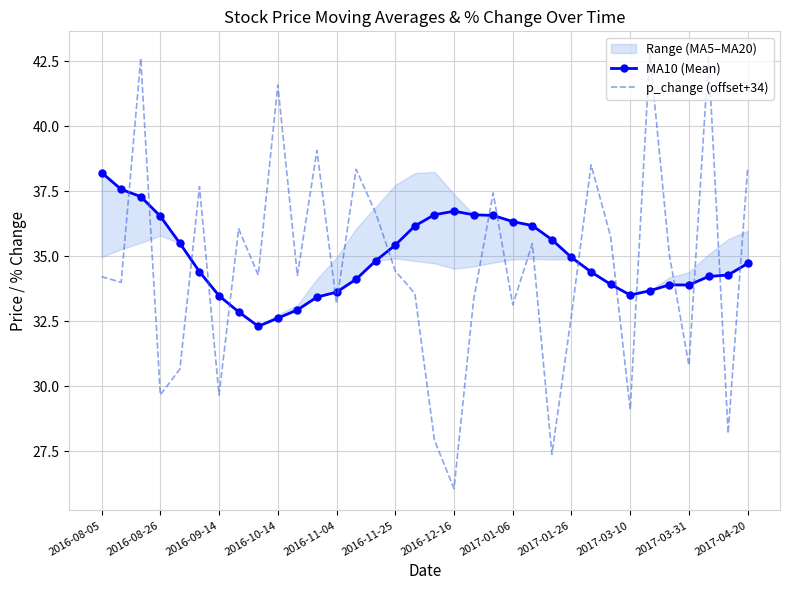

True or false: MA10 (Mean) and p_change (offset+34) intersect in this chart.

True